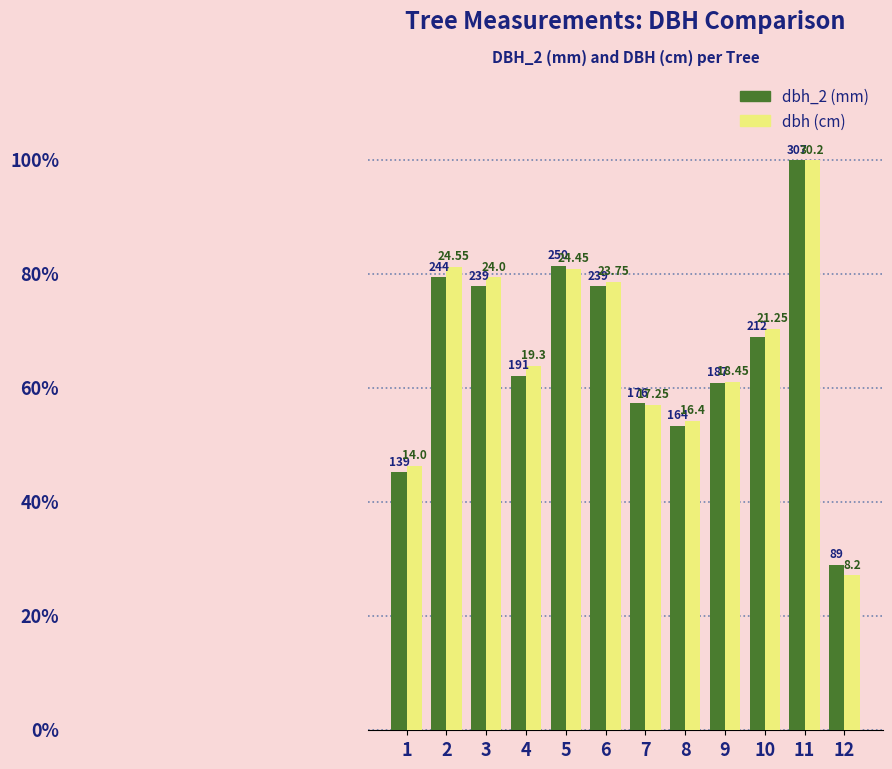

Are the bars horizontal?

No